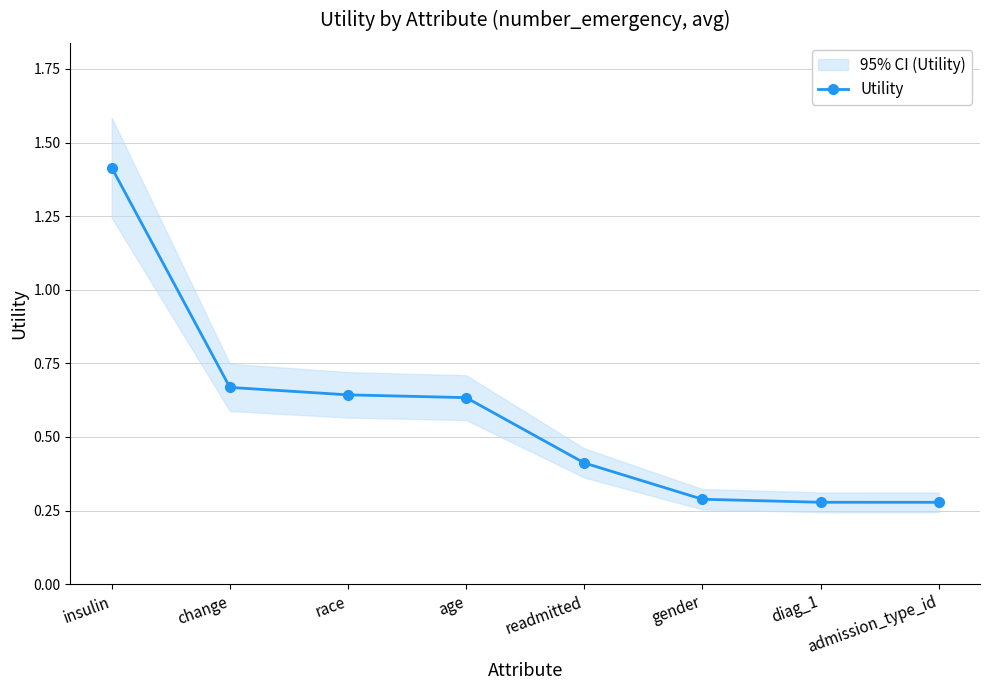

Does the chart have visible grid lines?

Yes